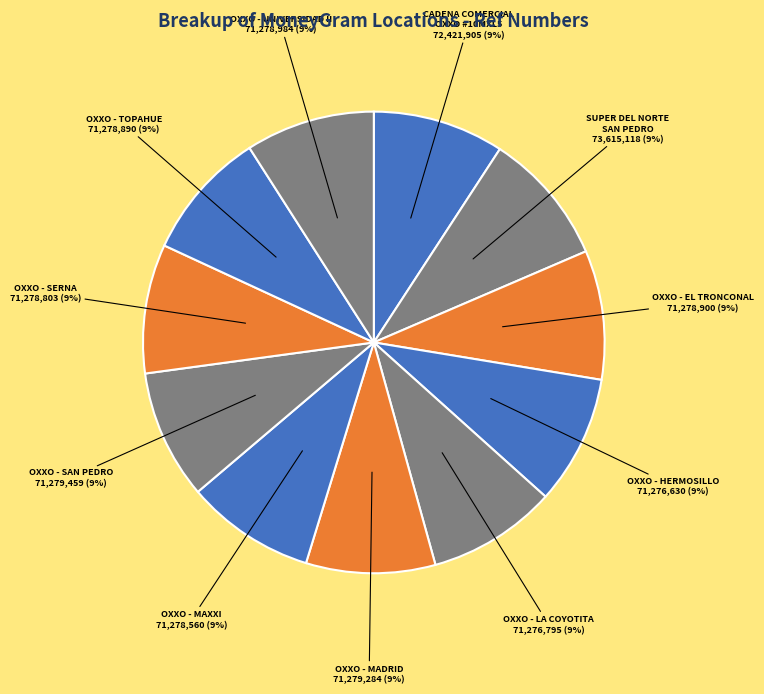

Count the number of slices in the pie.

11